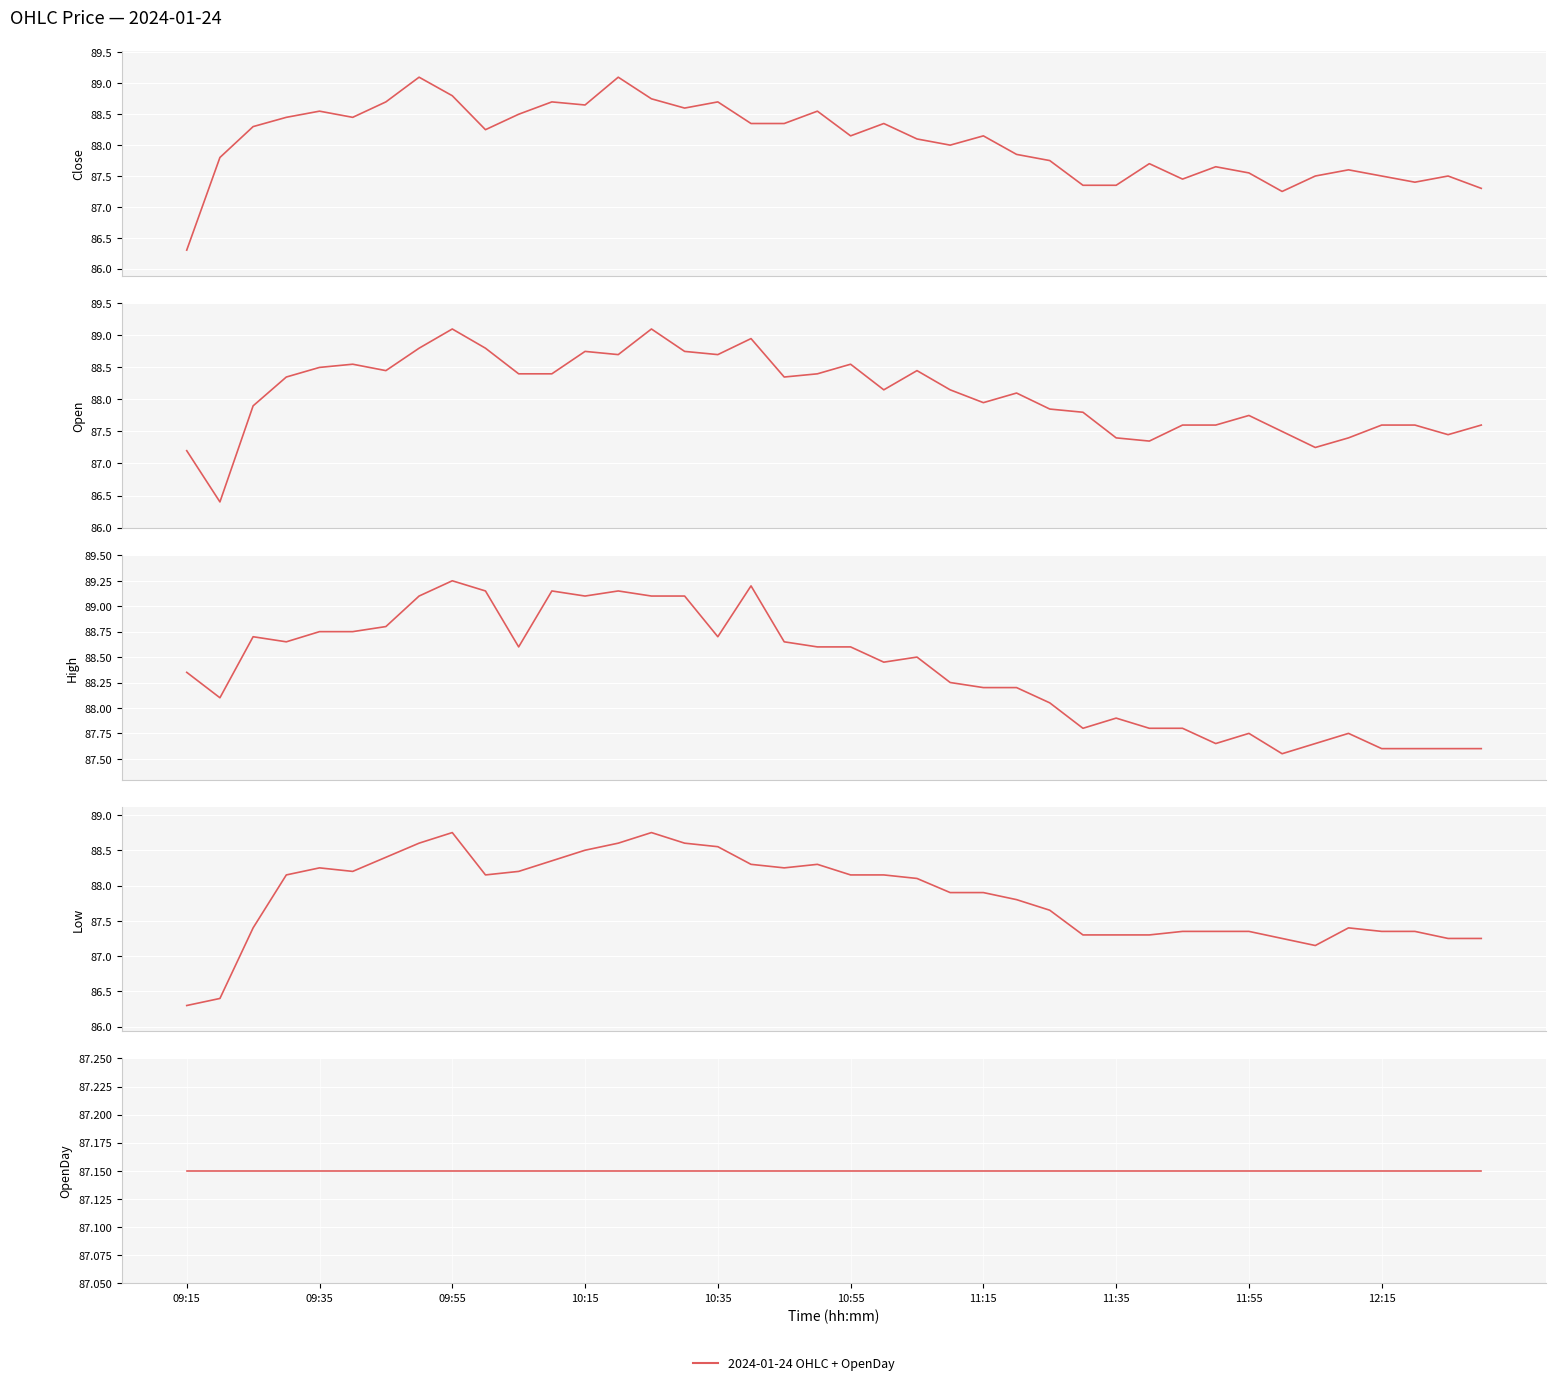

What is the difference between the maximum and minimum values in the Open series?

2.7